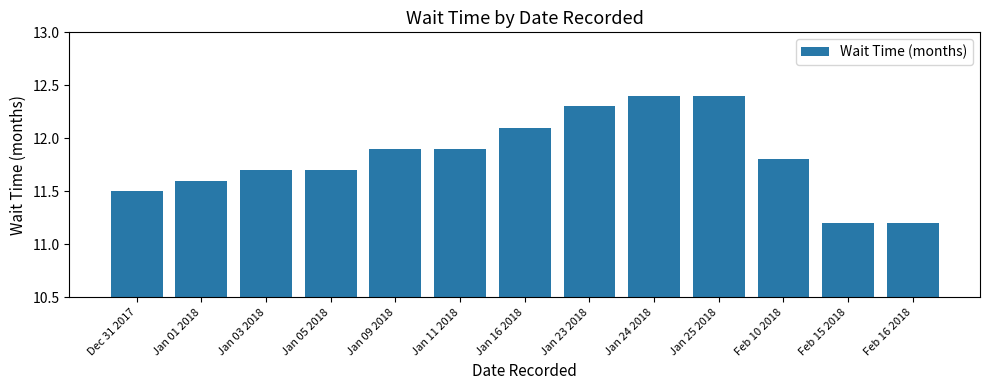

Reading right to left, transcribe all the data shown in this chart.

Feb 16 2018=11.2	Feb 15 2018=11.2	Feb 10 2018=11.8	Jan 25 2018=12.4	Jan 24 2018=12.4	Jan 23 2018=12.3	Jan 16 2018=12.1	Jan 11 2018=11.9	Jan 09 2018=11.9	Jan 05 2018=11.7	Jan 03 2018=11.7	Jan 01 2018=11.6	Dec 31 2017=11.5